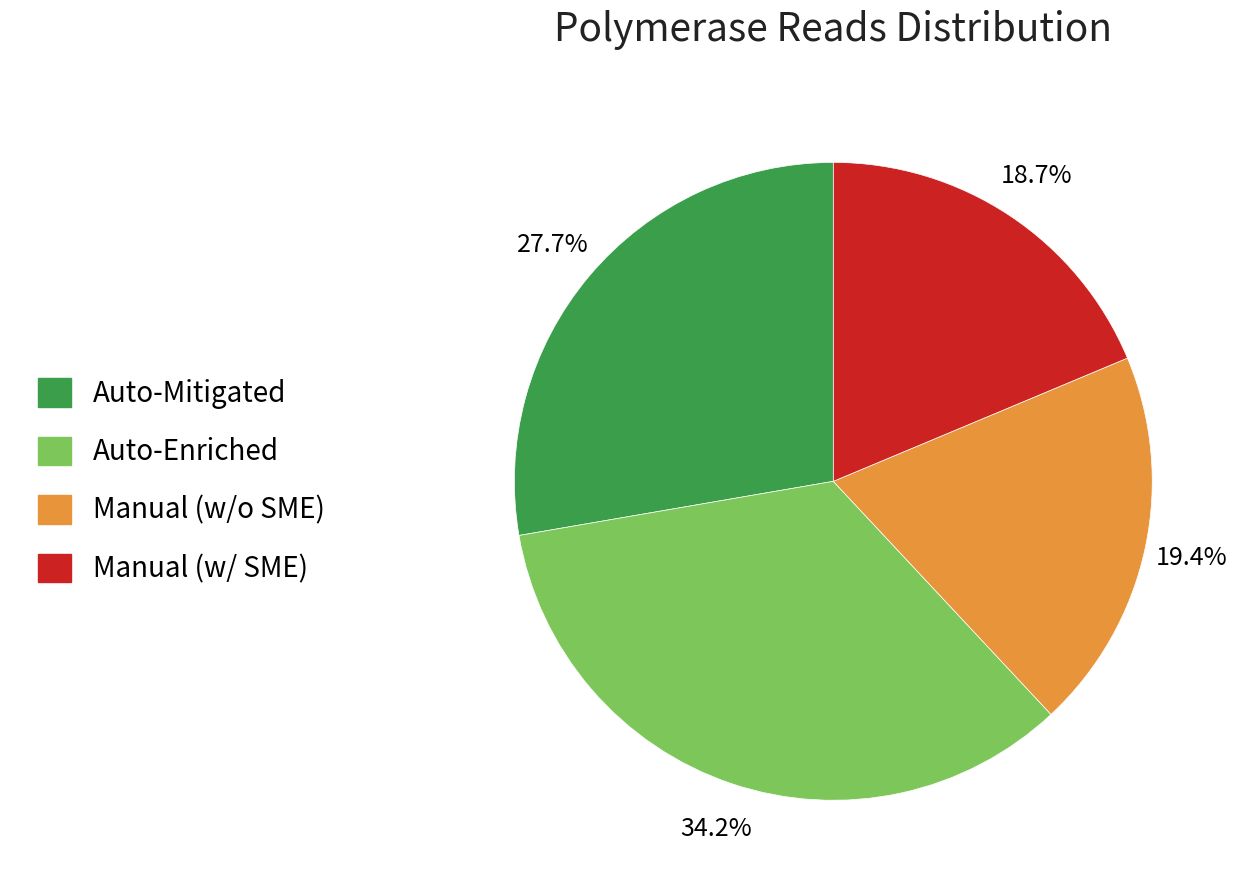

Rank the categories by value from highest to lowest.

Auto-Enriched, Auto-Mitigated, Manual (w/o SME), Manual (w/ SME)